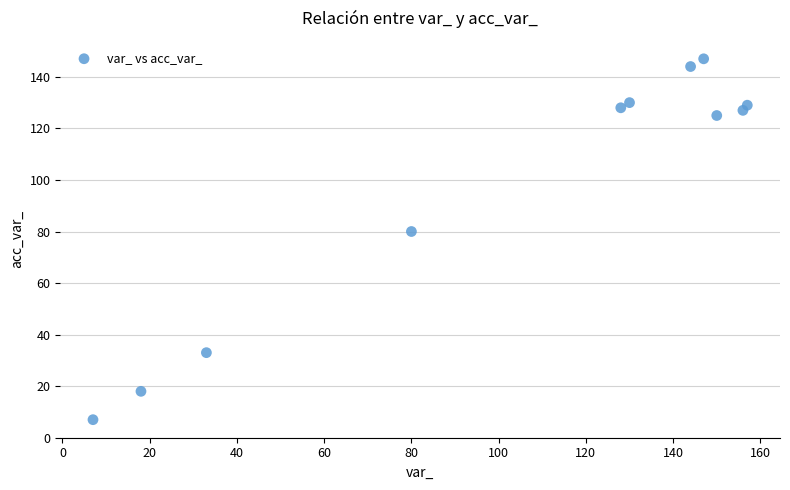

What Y value in the scatter plot is closest to 77?

80